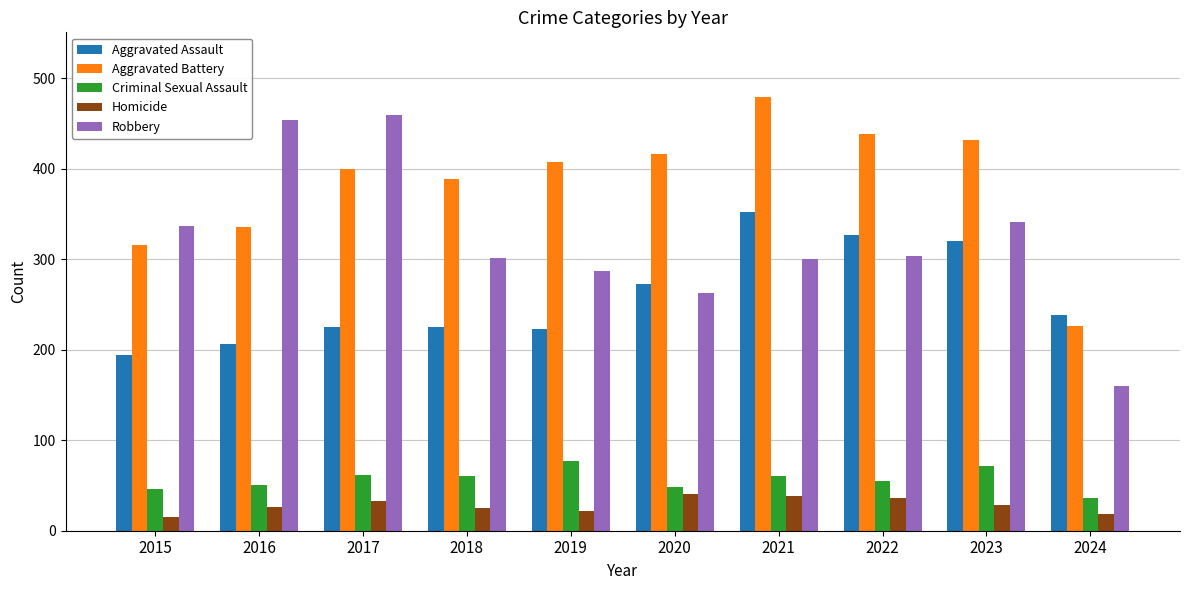

What is the value of the Robbery bar at the 4th from the left?

301